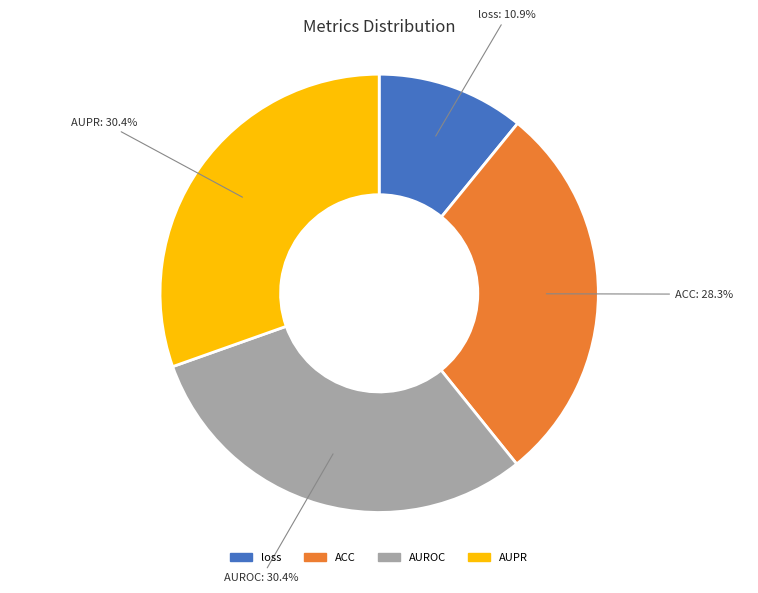

Is AUPR the majority of the pie?

No